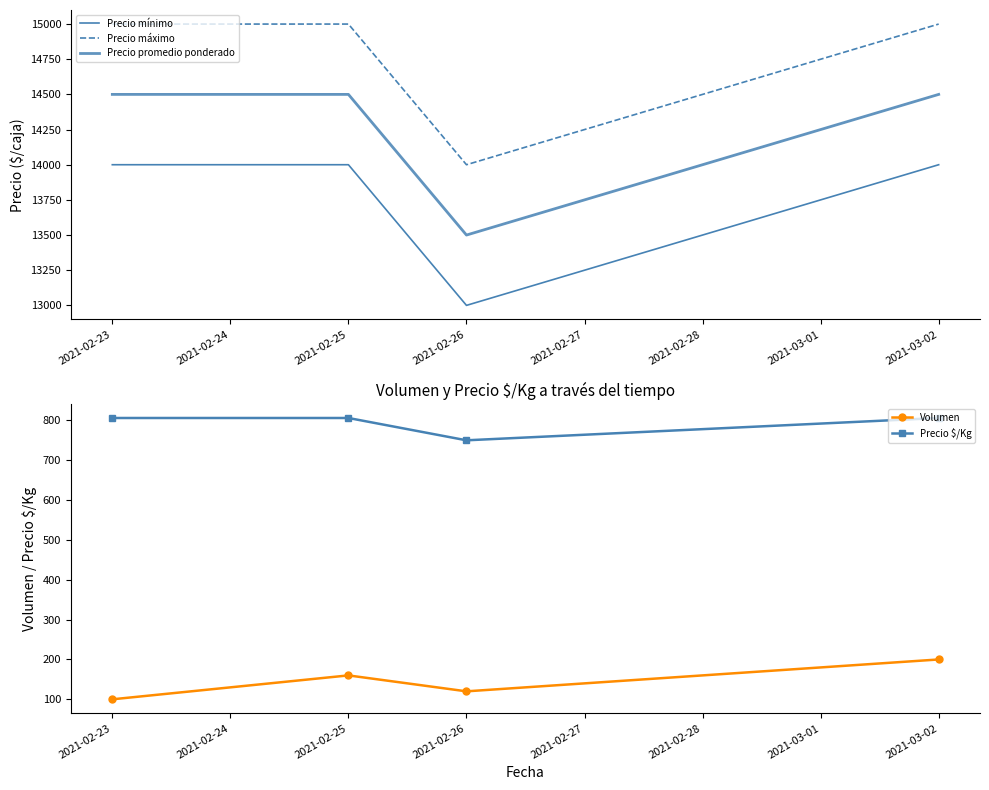

True or false: Precio promedio ponderado and Precio máximo intersect in this chart.

False